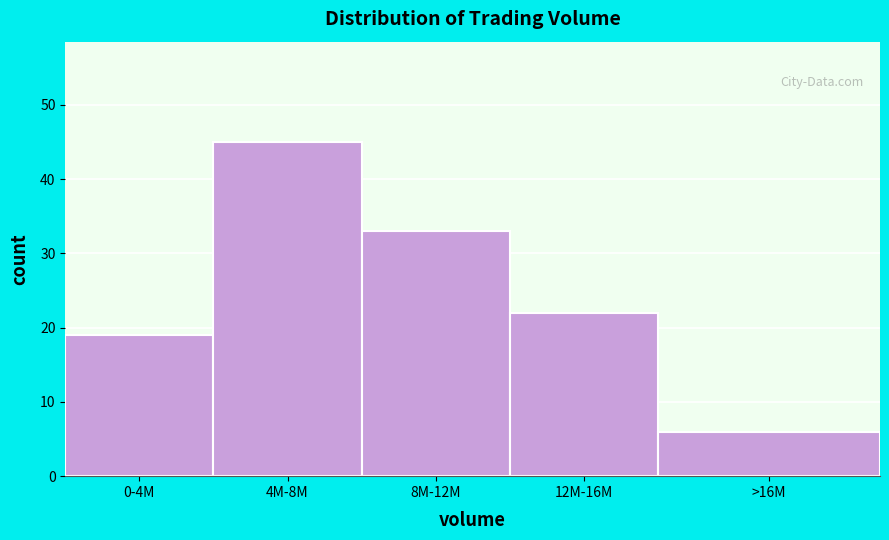

Reading left to right, extract all data points from this chart.

0-4M=19	4M-8M=45	8M-12M=33	12M-16M=22	>16M=6